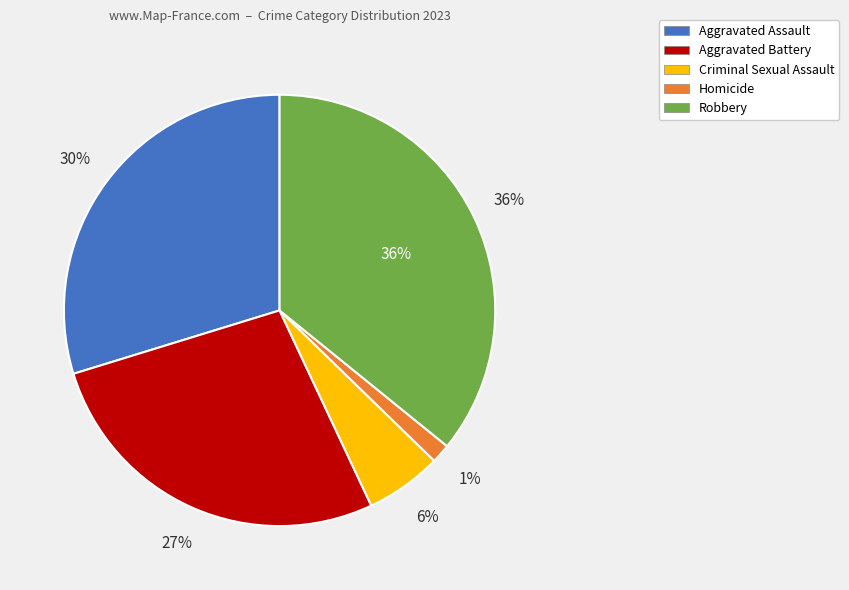

Is the sum of Aggravated Battery and Robbery greater than half?

Yes